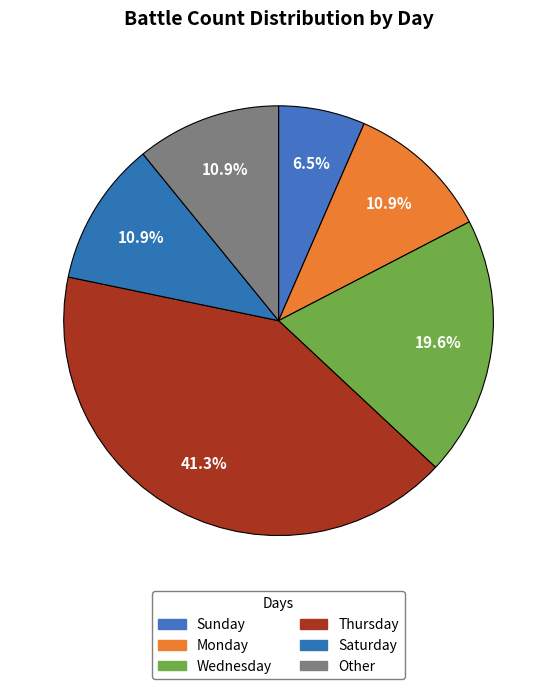

The Sunday slice represents 14% of the pie. True or false?

False